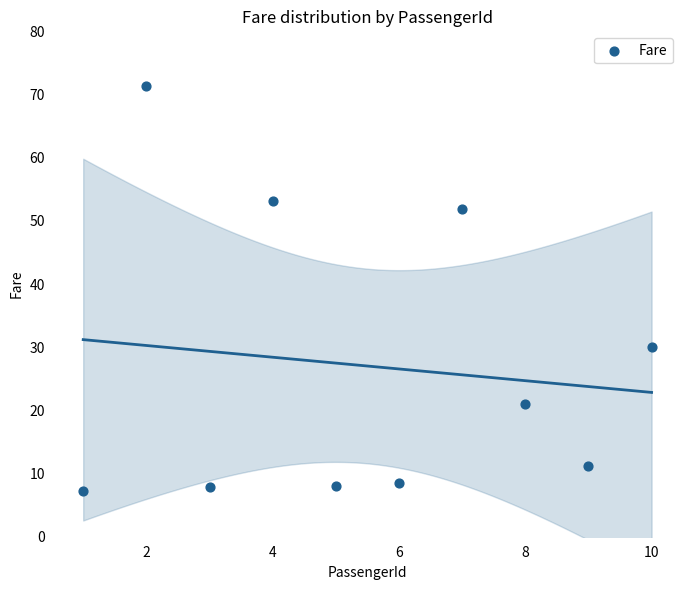

What Y value in the scatter plot is closest to 39?

30.1